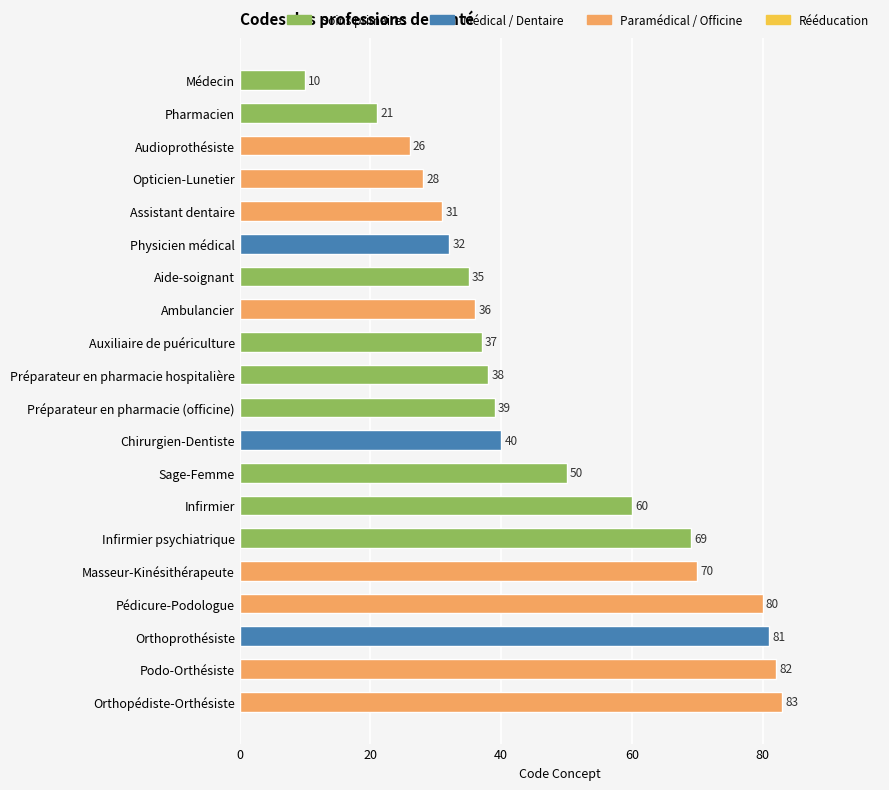

Reading bottom to top, list all the values displayed in this chart.

83	82	81	80	70	69	60	50	40	39	38	37	36	35	32	31	28	26	21	10